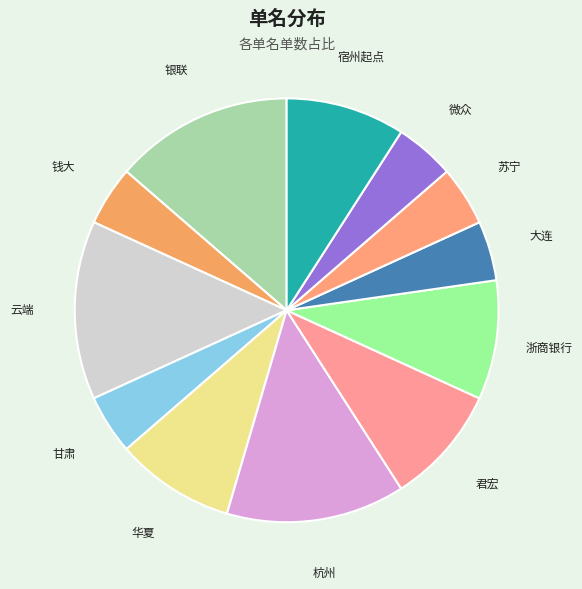

Do 云端 and 苏宁 together represent more than half of the pie?

No